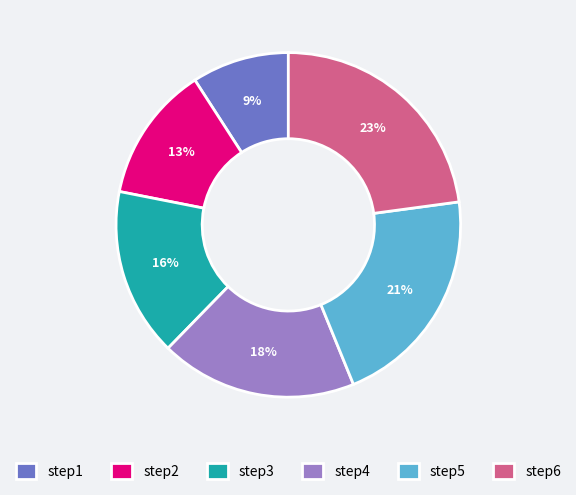

Which slice is the smallest?

step1